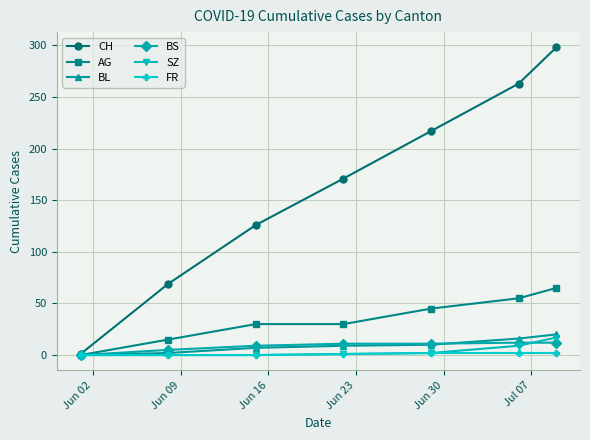

Which series has the largest range (max minus min)?

CH